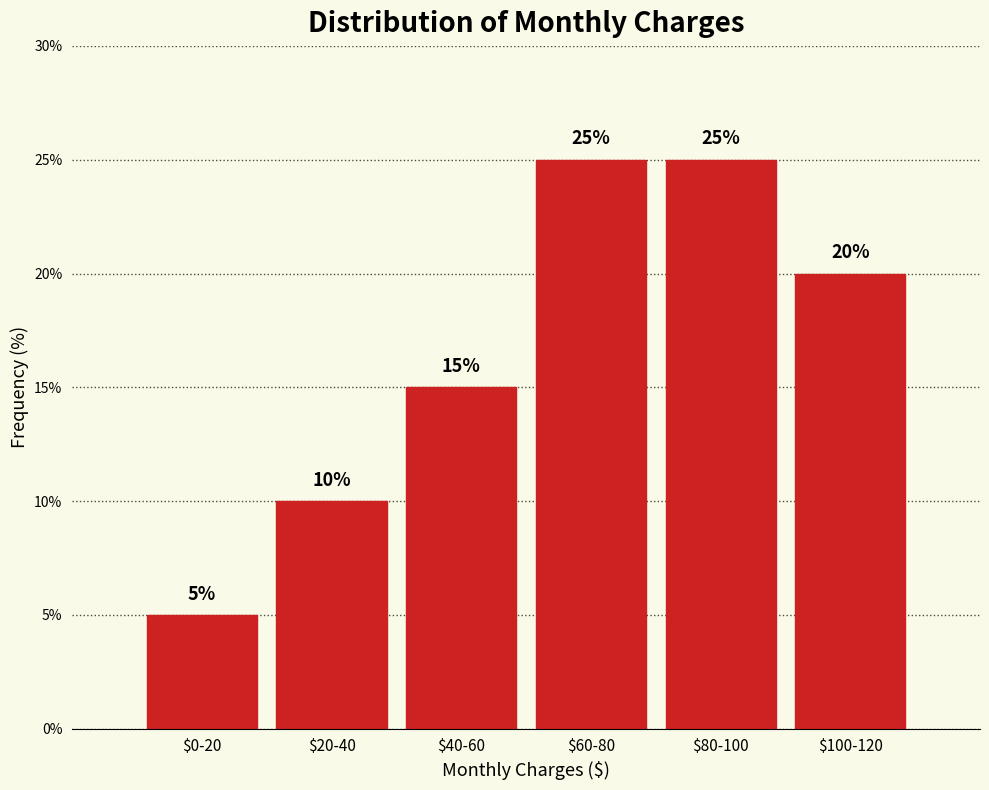

Reading left to right, list all the values displayed in this chart.

5	10	15	25	25	20